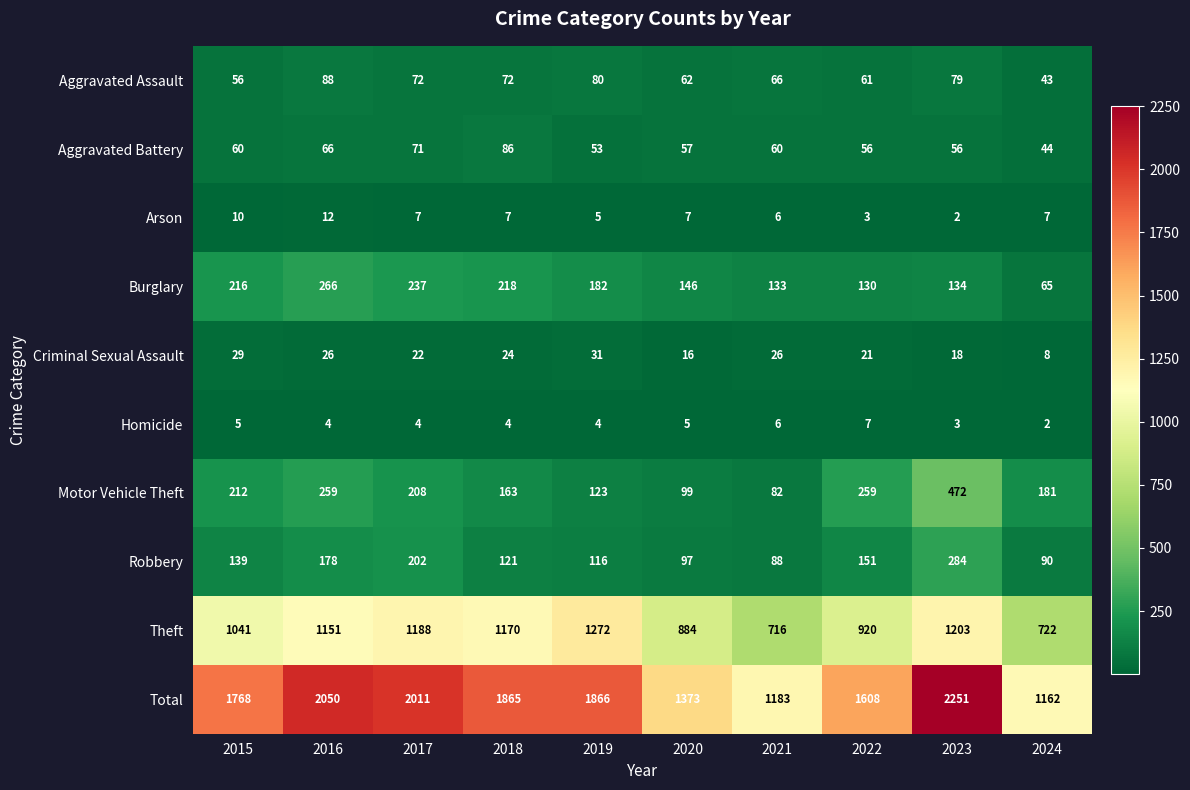

What is the average value of the Aggravated Battery series?

61